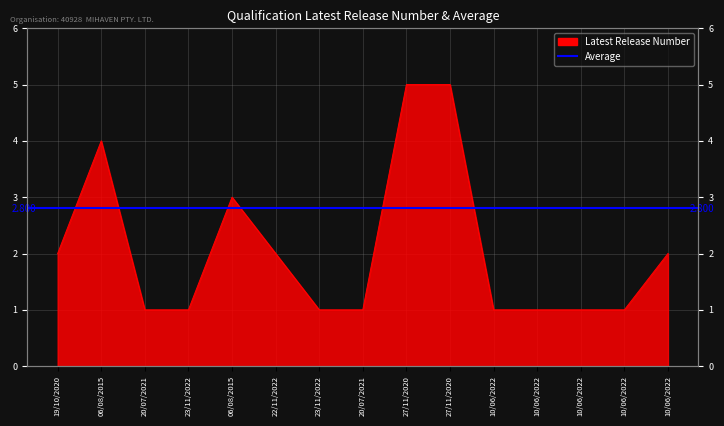

What is the value of the 13th point from the left?

1